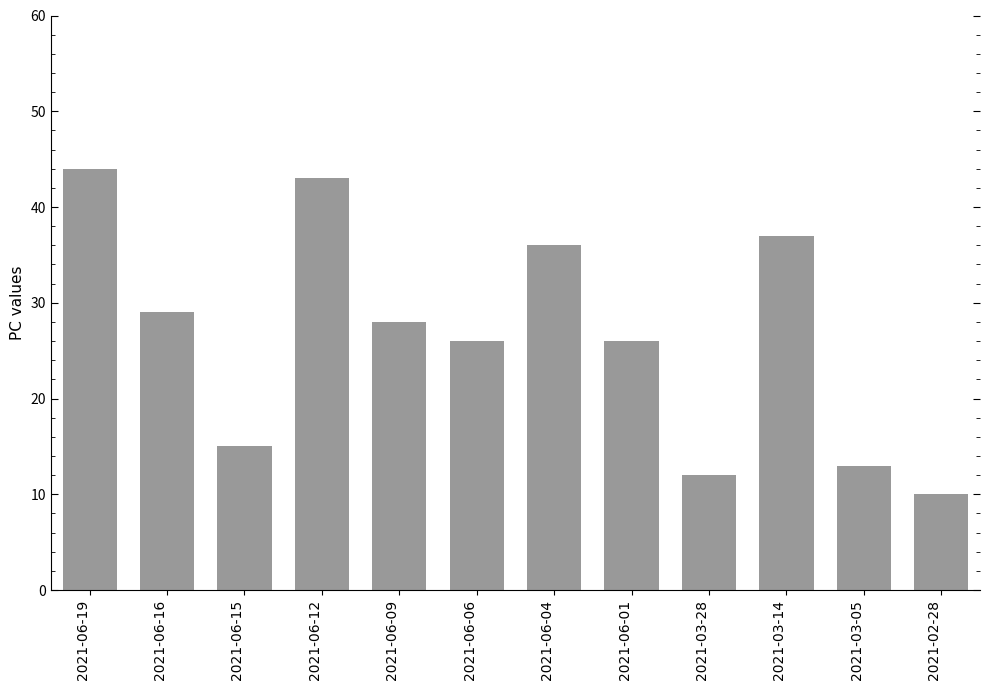

Count the number of categories in the chart.

12